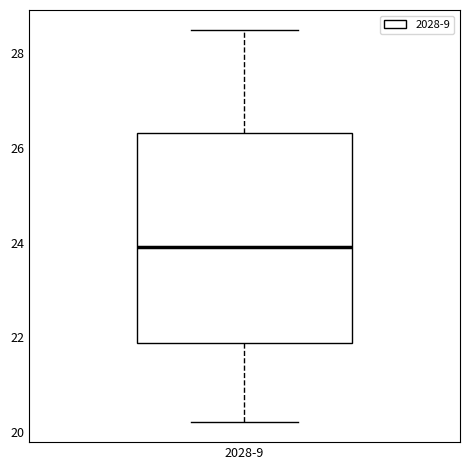

Transcribe this box plot: give where the median line is, the range the box spans, and where the two whiskers end, as read against the y-axis. The values are not printed on the chart, so give them approximately, as read against the axis.

median 24.0, box 21.8 to 26.4, whiskers 20.2 to 28.6